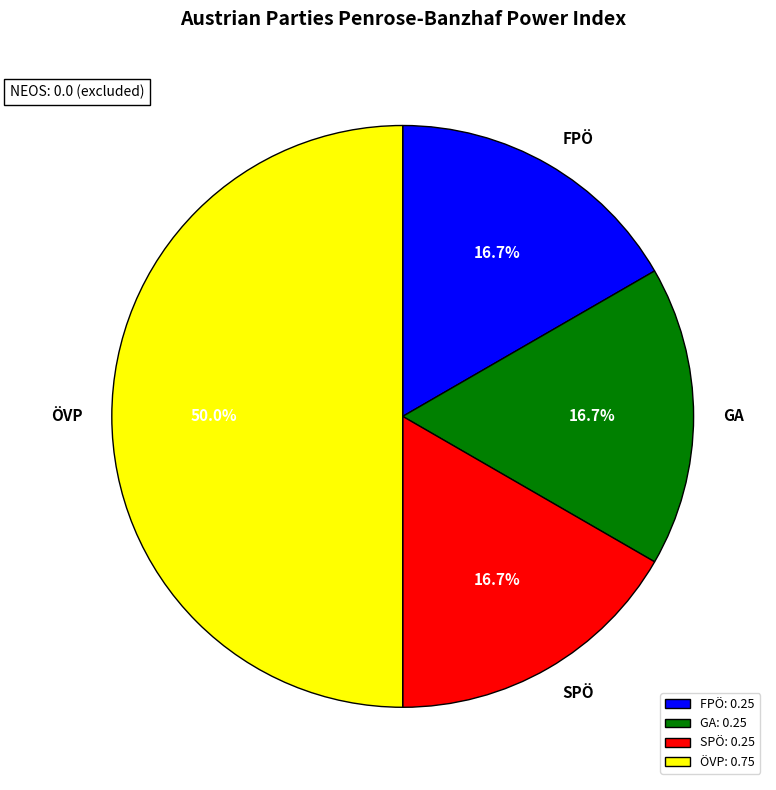

Which category has the biggest portion of the pie?

ÖVP: 0.75